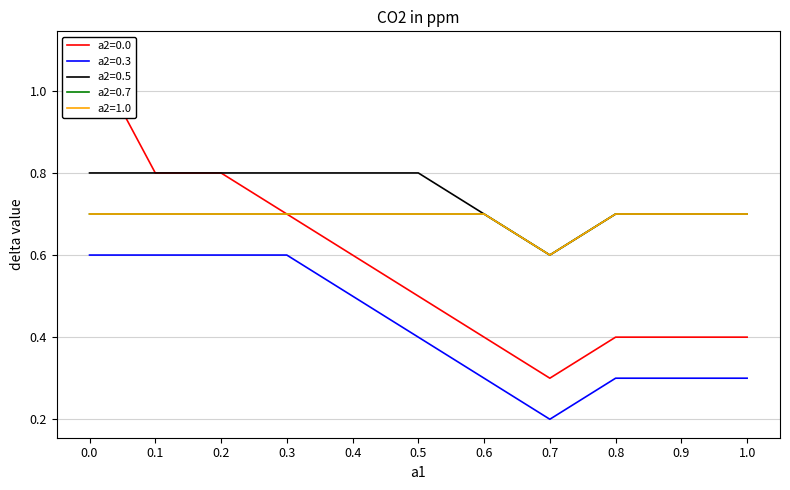

What is the sum of the a2=1.0 values at 0.2 and 0.9?

1.4